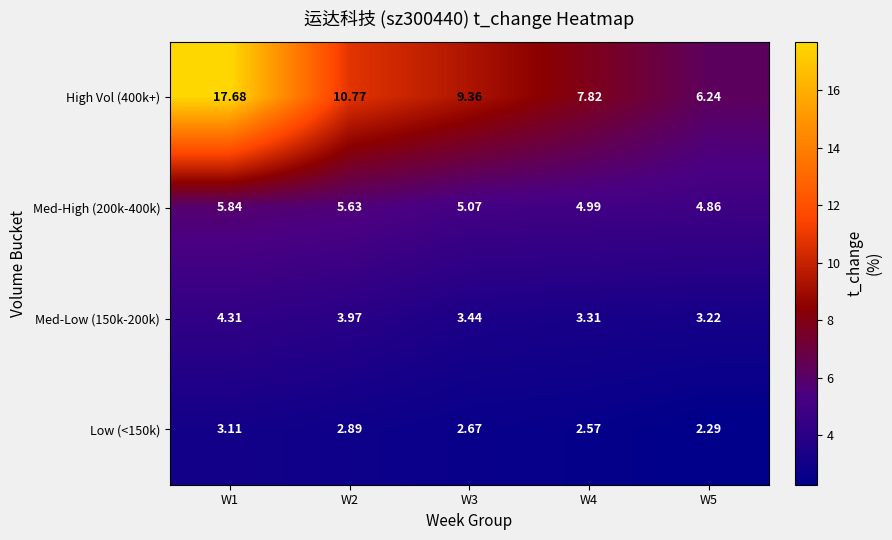

How many data points in High Vol (400k+) are less than 9?

2